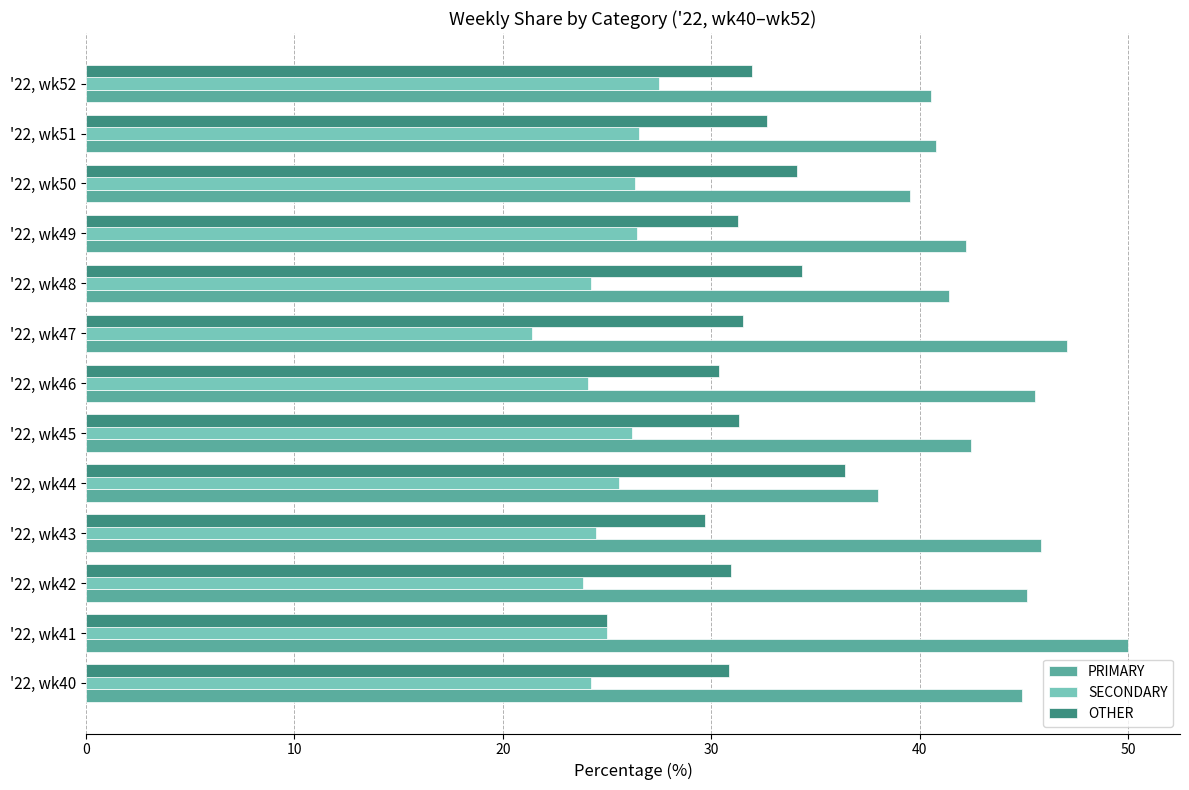

Rank the series by their average value, from highest to lowest.

PRIMARY, OTHER, SECONDARY